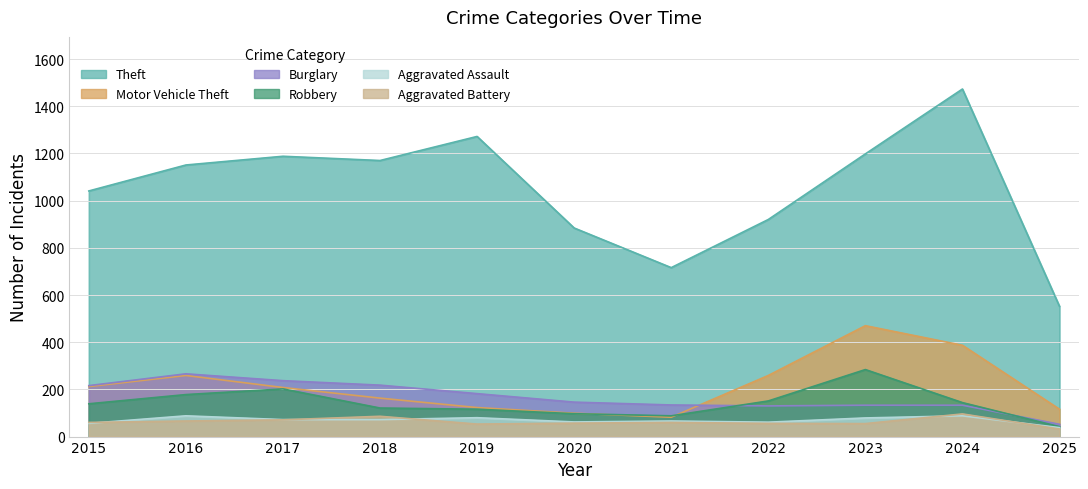

At which category is the sum across all series the highest?

2024